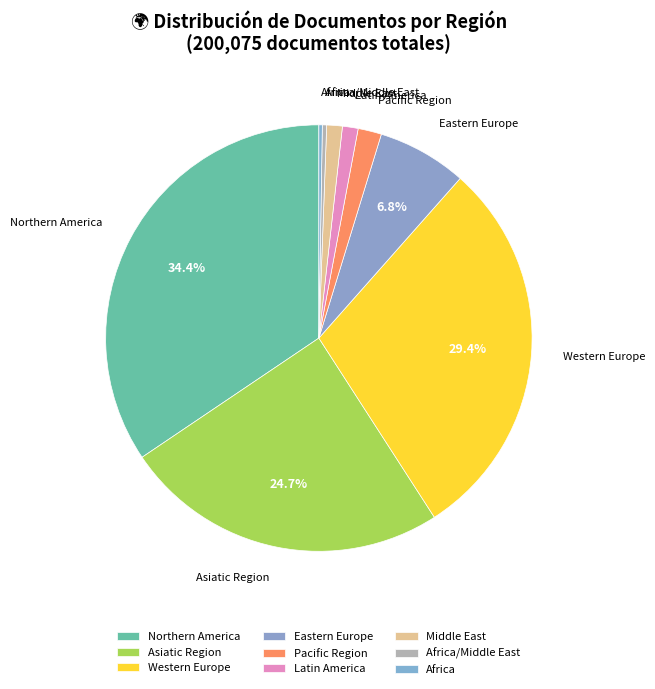

What is the ratio of the value at Eastern Europe to the value at Latin America?

5.7